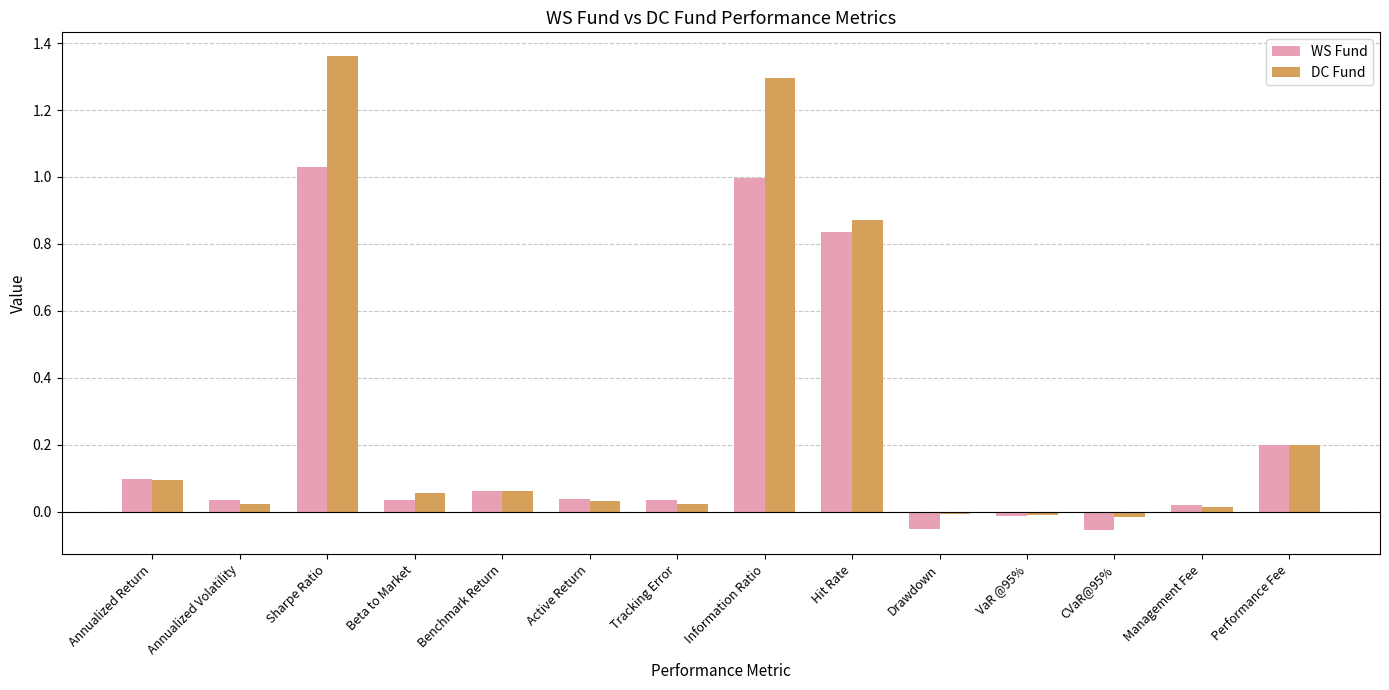

At which category does the chart reach its peak across all series?

Sharpe Ratio